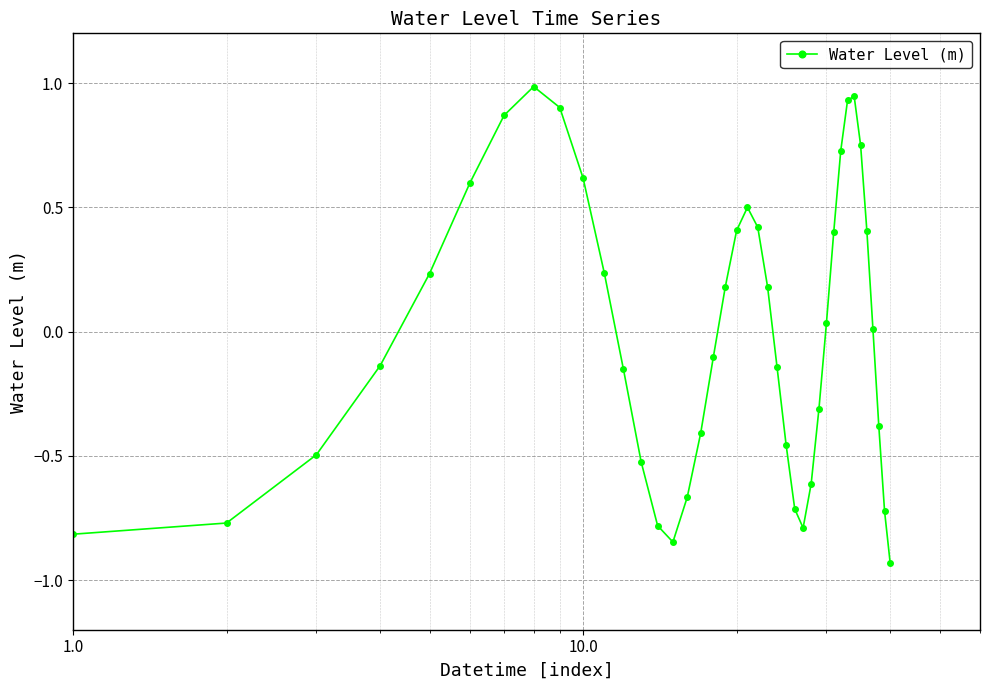

What is the value of the 17th point from the left?

-0.4